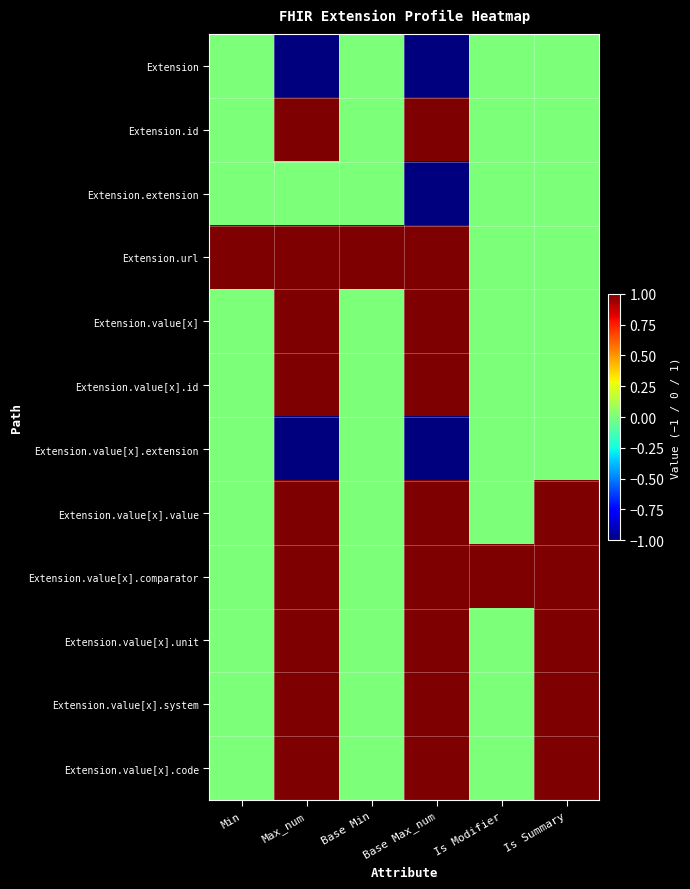

Between Max_num and Is Summary, which is larger?

Is Summary